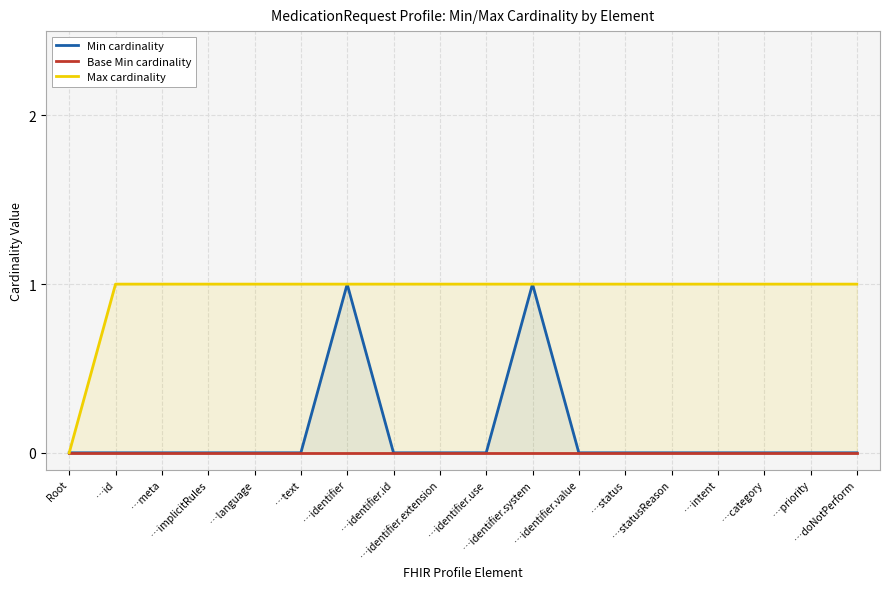

True or false: Min cardinality and Max cardinality intersect in this chart.

False